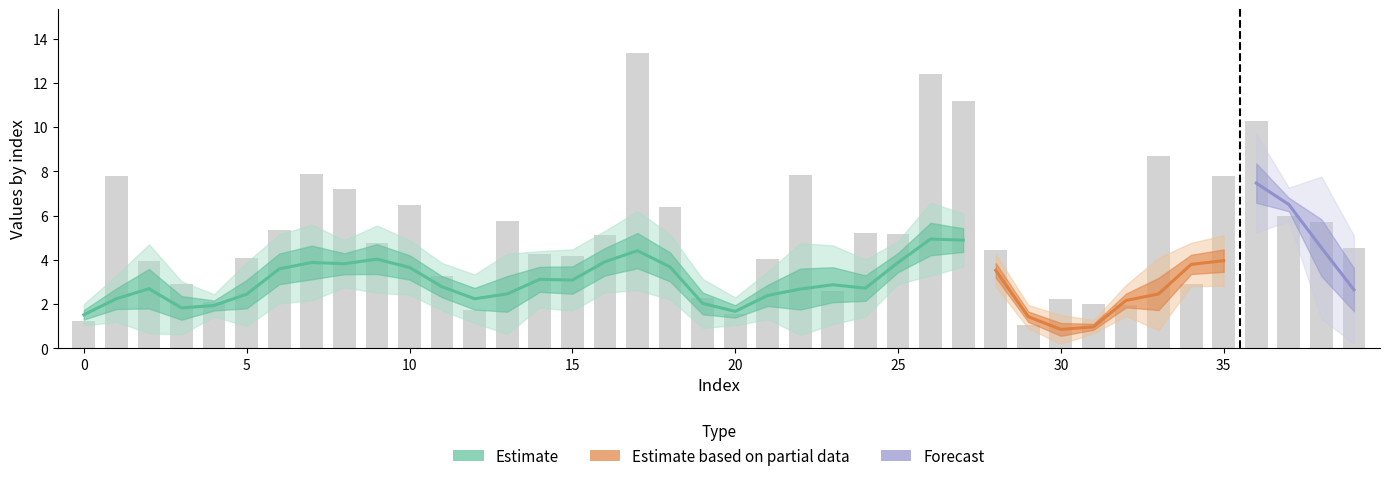

What is the sum of the global_AA values at 5 and 37?

10.1